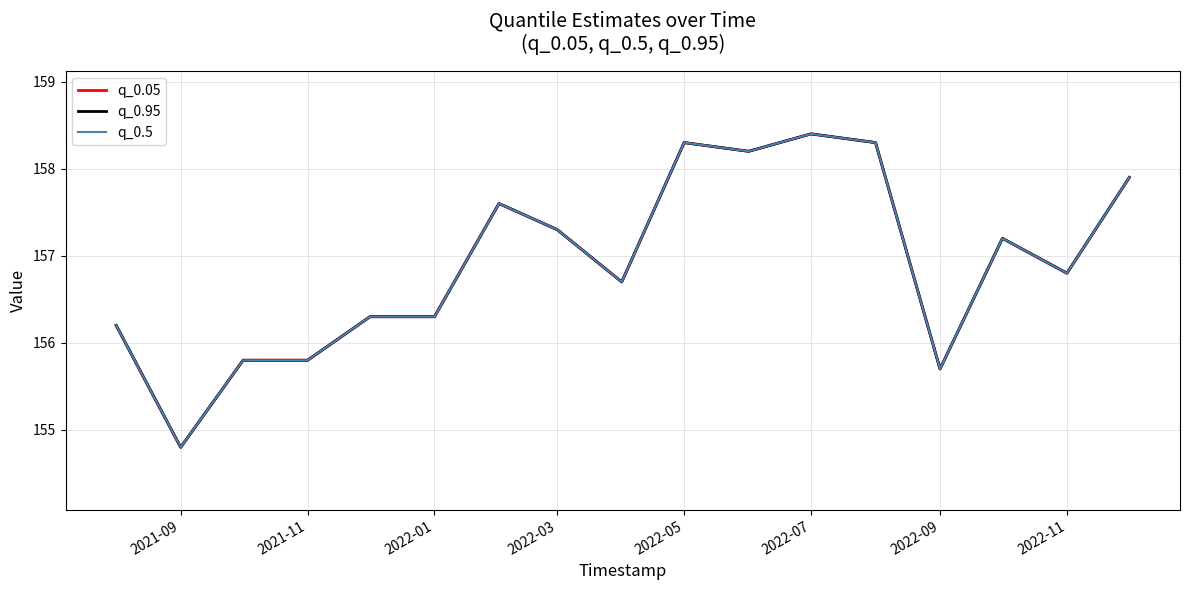

True or false: q_0.5 and q_0.95 cross at least once.

False